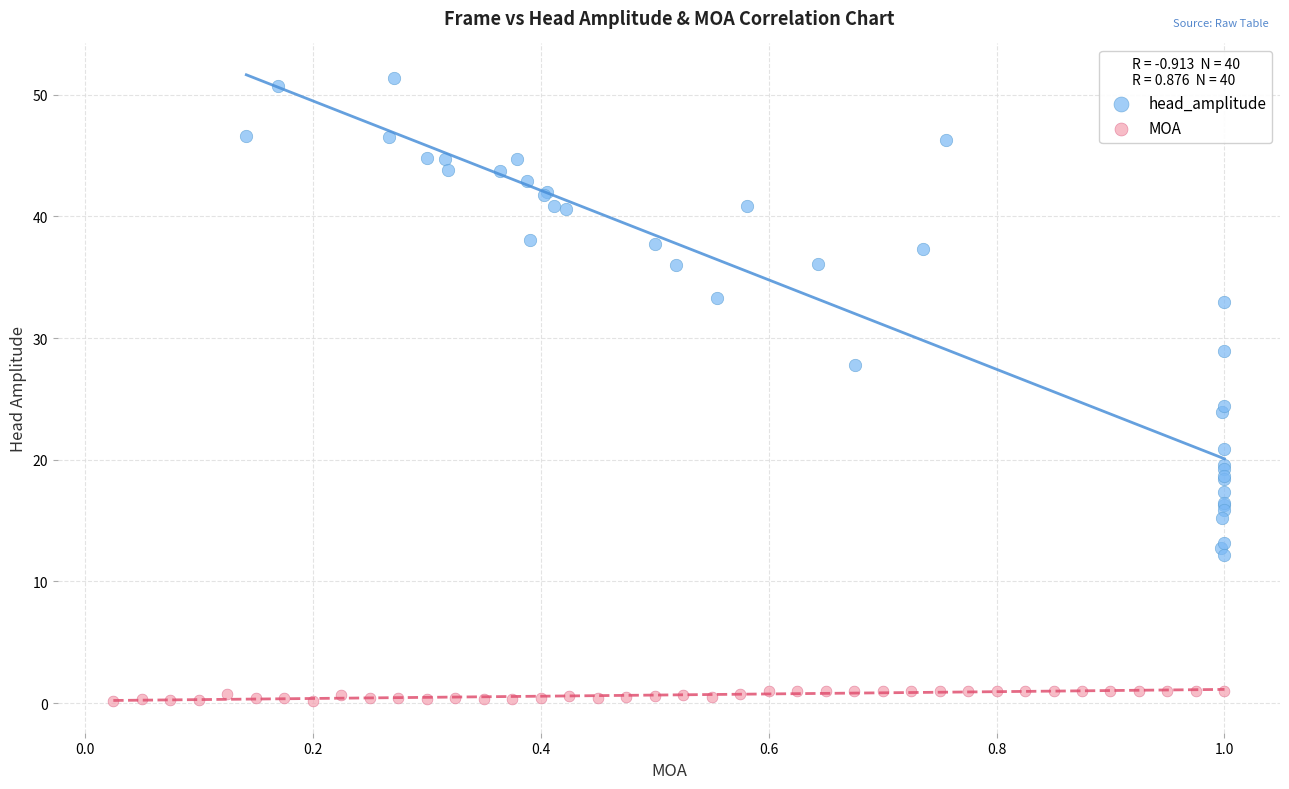

Which series contains the highest Y value?

head_amplitude